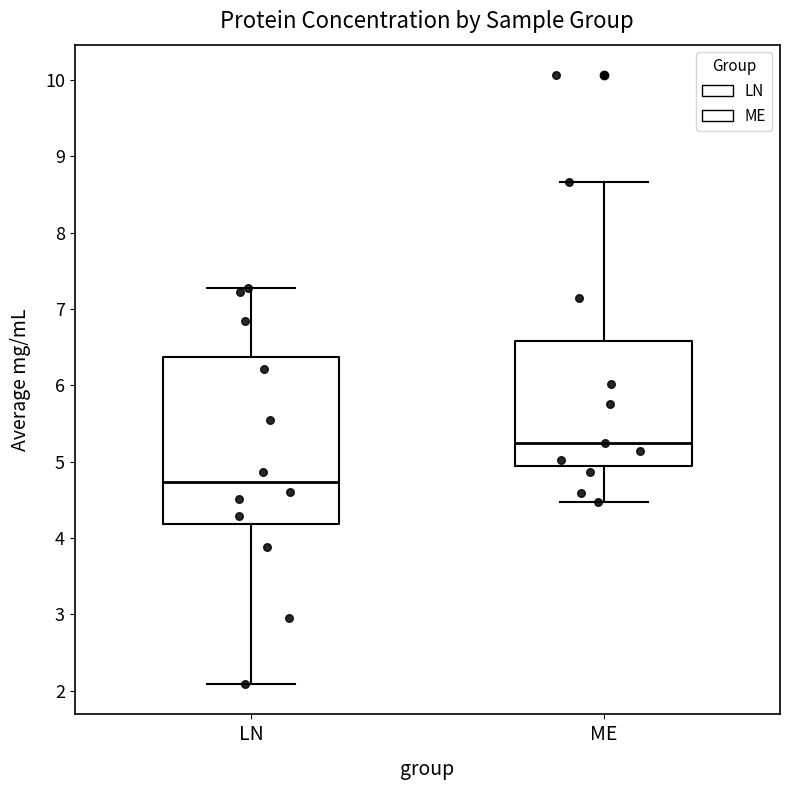

Where does the lower whisker of the box for ME end on the y-axis? The values are not printed on the chart, so give them approximately, as read against the axis.

4.5